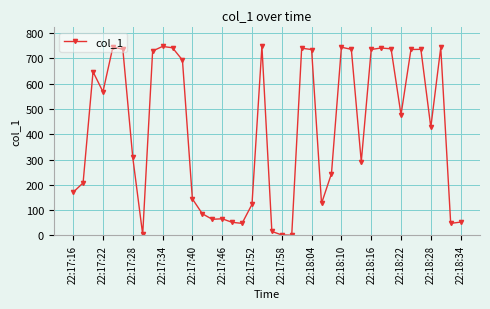

What is the value of the 28th point from the left?

744.5